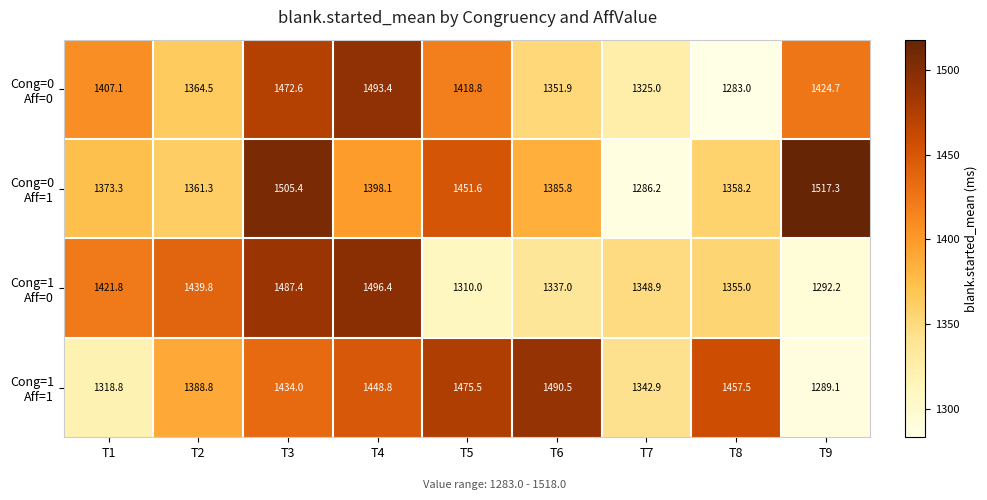

What is the difference between the highest and lowest values at T1?

103.0